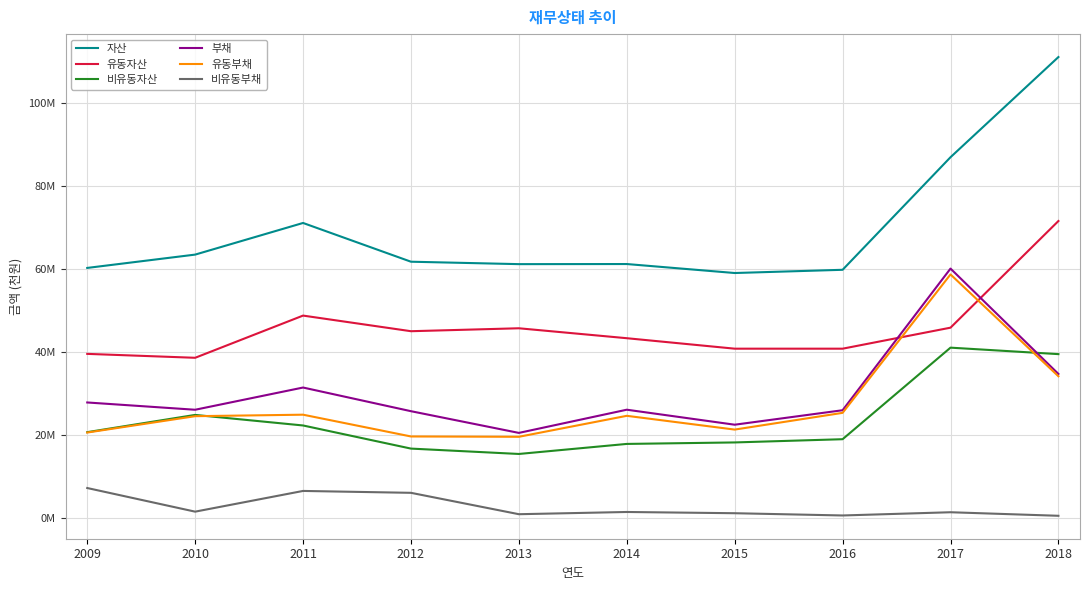

True or false: 유동자산 and 부채 cross at least once.

True